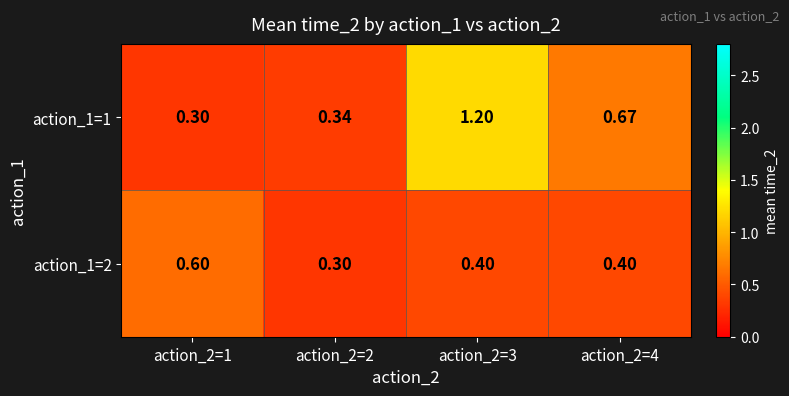

Is the value of action_1=2 at action_2=1 greater than the value of action_1=1 at action_2=1?

Yes